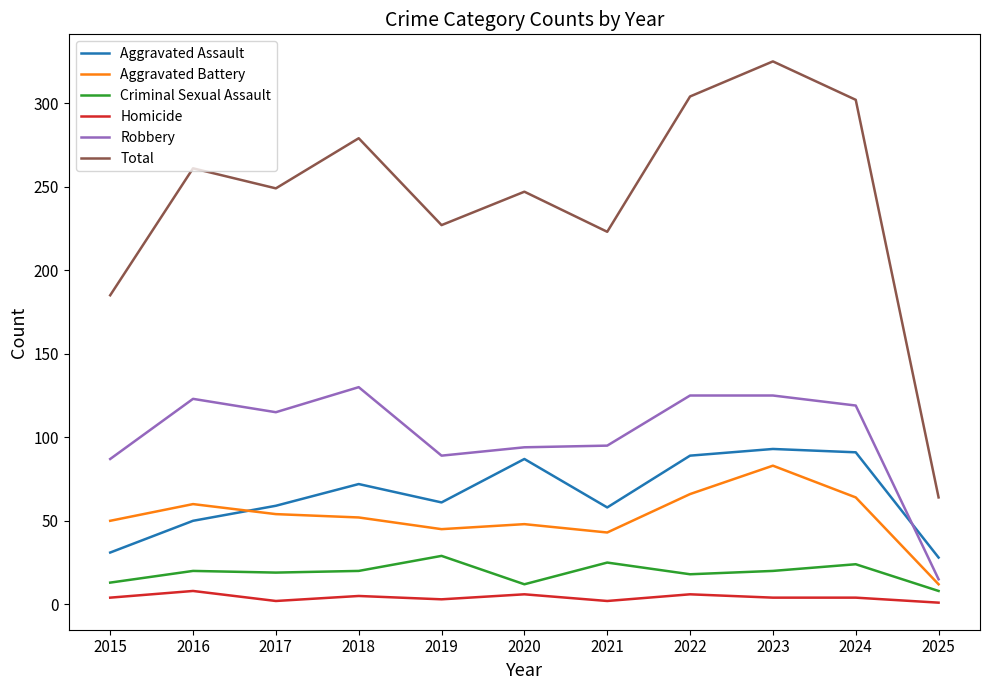

At which category does the chart reach its peak across all series?

2023